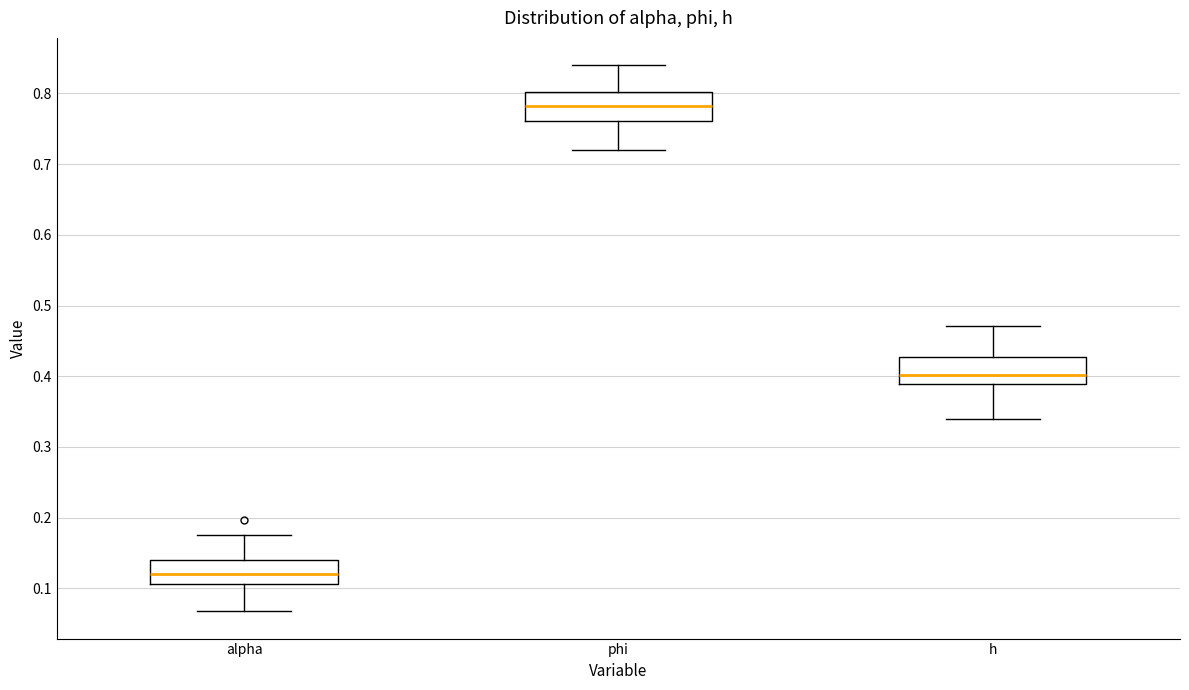

Reading left to right, transcribe this box plot: for each box, give where its median line is, the range the box spans, and where its two whiskers end, as read against the y-axis. The values are not printed on the chart, so give them approximately, as read against the axis.

alpha: median 0.12, box 0.11 to 0.14, whiskers 0.07 to 0.18
phi: median 0.78, box 0.76 to 0.80, whiskers 0.72 to 0.84
h: median 0.40, box 0.39 to 0.43, whiskers 0.34 to 0.47